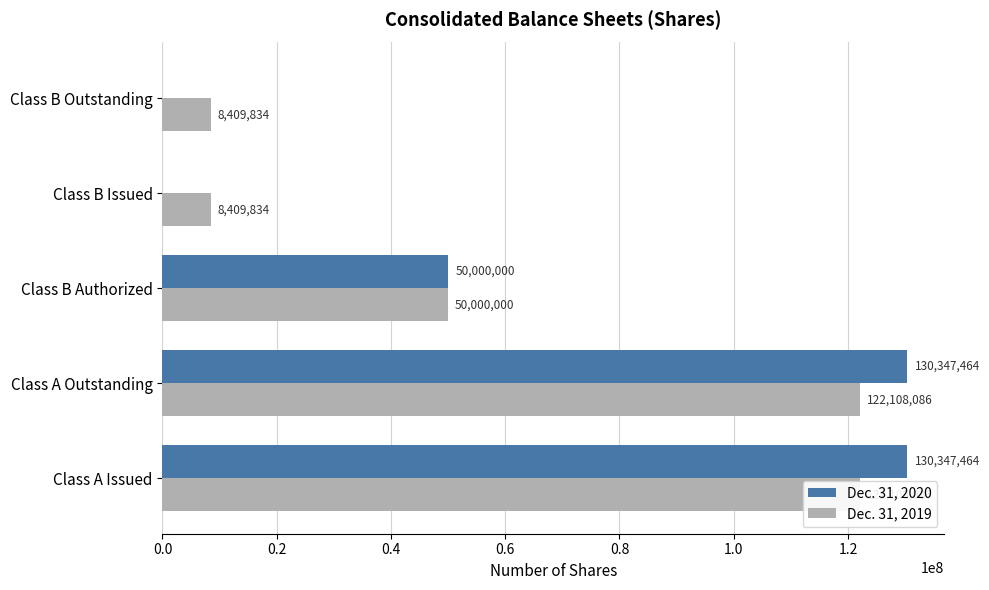

What is the spread (max minus min) of values at Class B Outstanding?

8409834